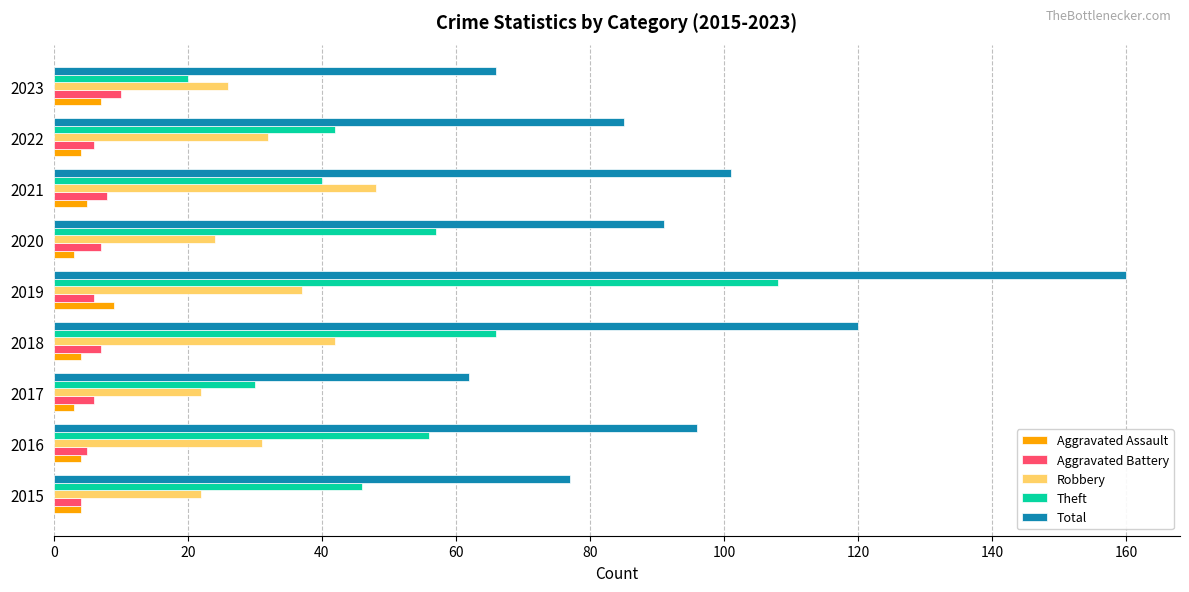

The value of Aggravated Battery at 2015 is 4. True or false?

True